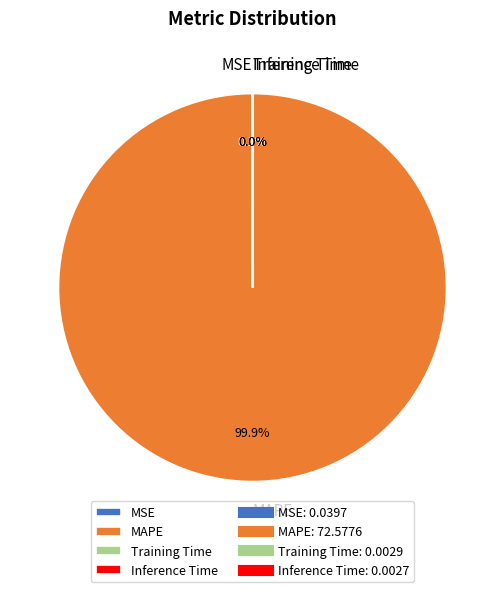

Which category has the biggest portion of the pie?

MAPE